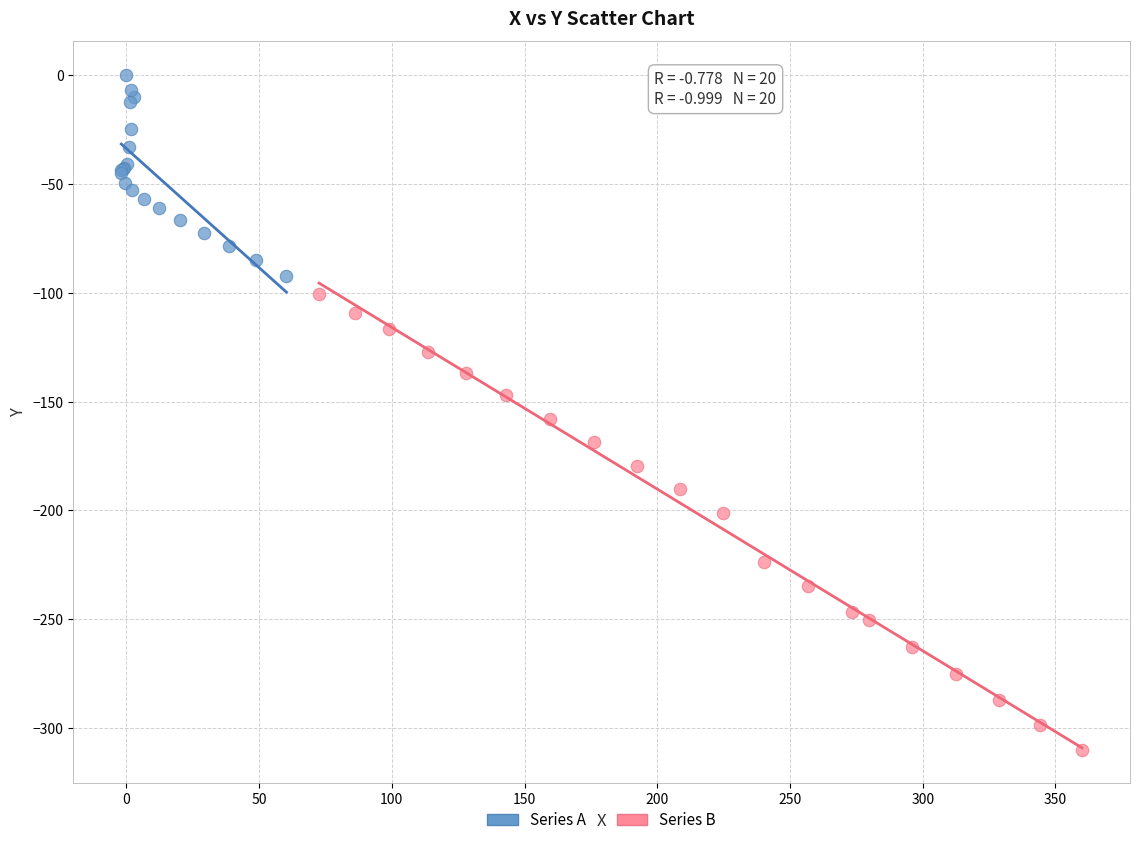

Which series reaches the minimum Y coordinate?

Series B